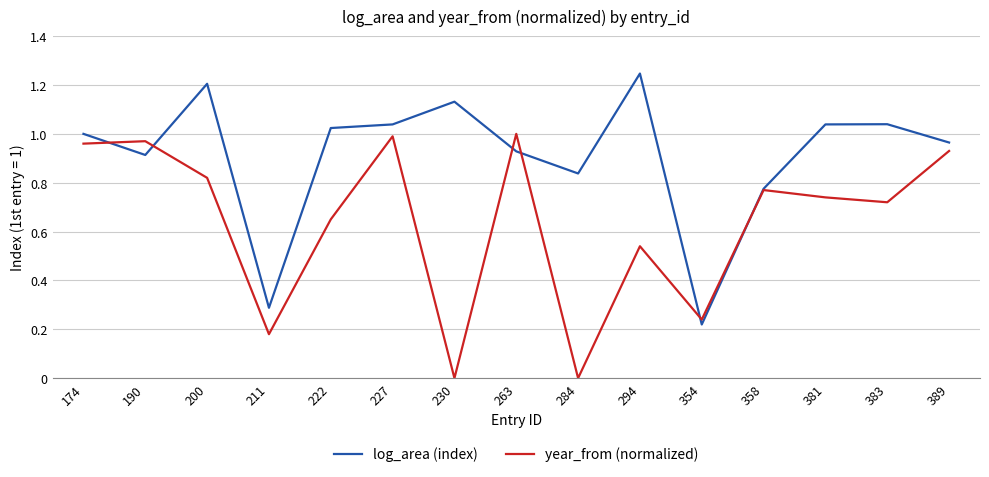

How many intersections are there between year_from (normalized) and log_area (index)?

6